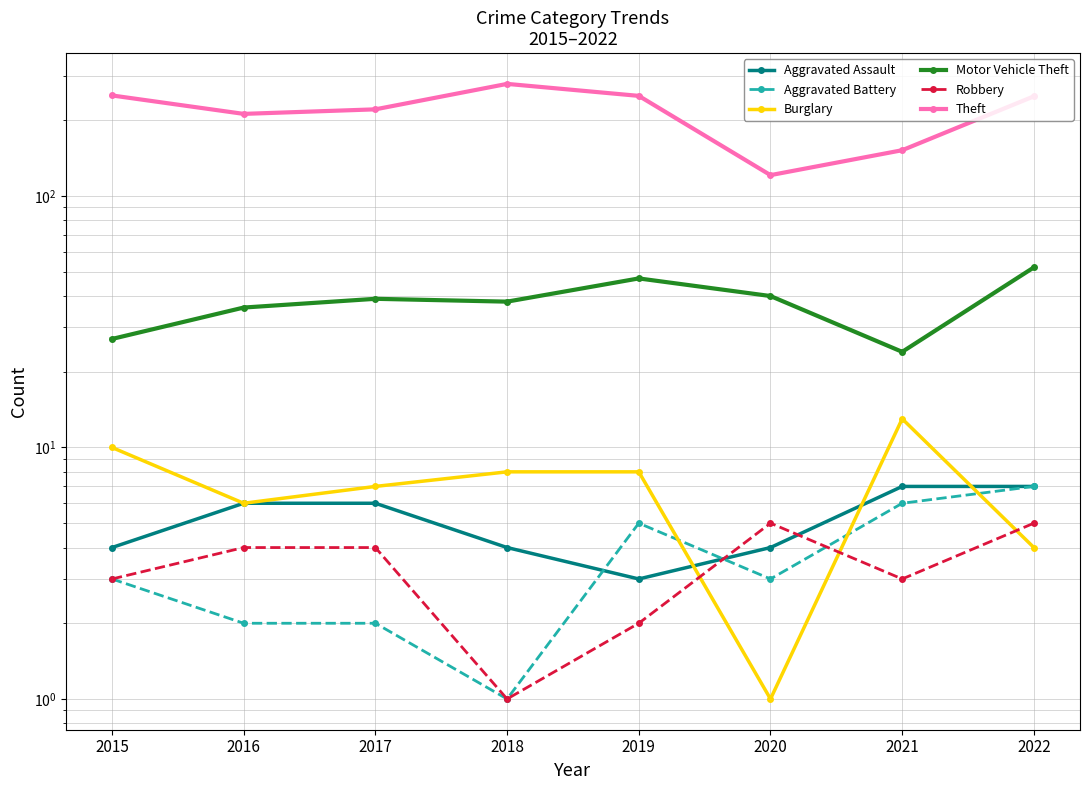

What value does the Aggravated Battery series have at 2022?

7